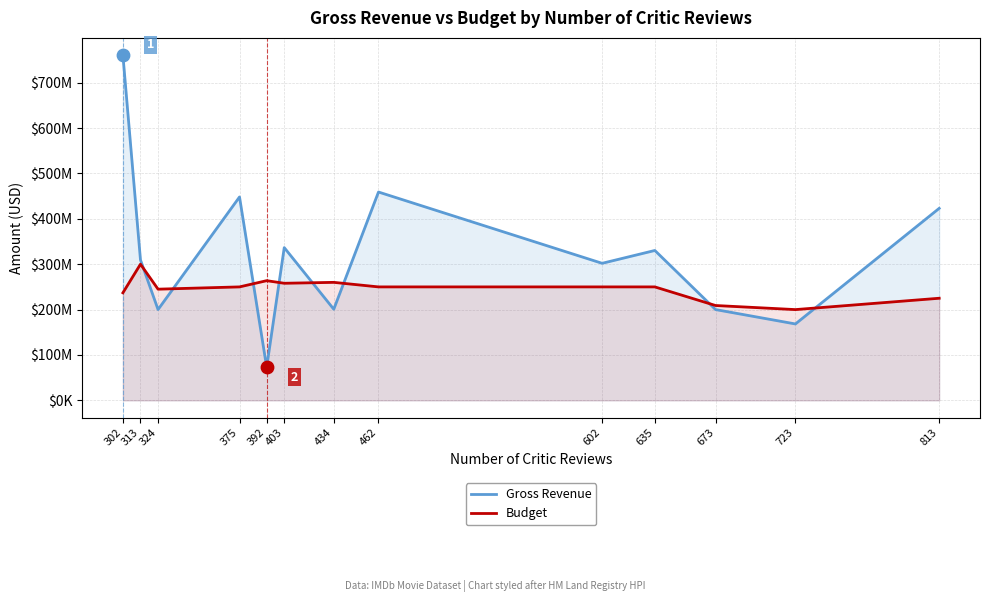

What are all the series names shown in the legend?

Gross Revenue, Budget